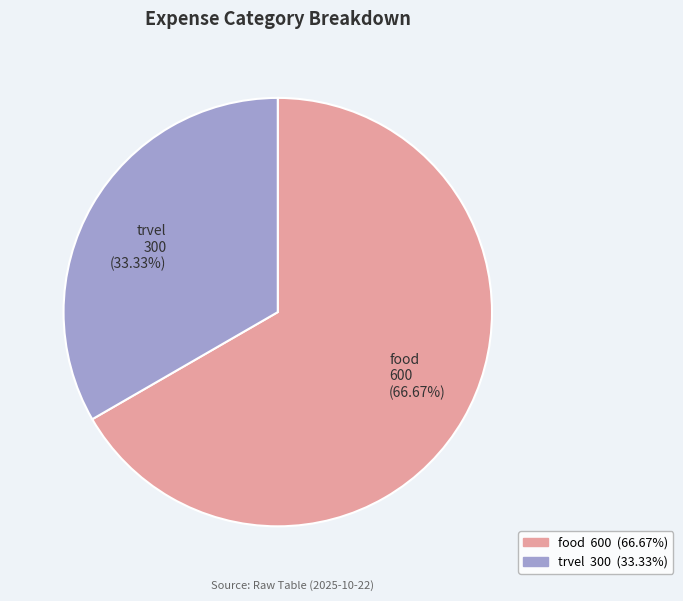

Which category accounts for the majority?

food